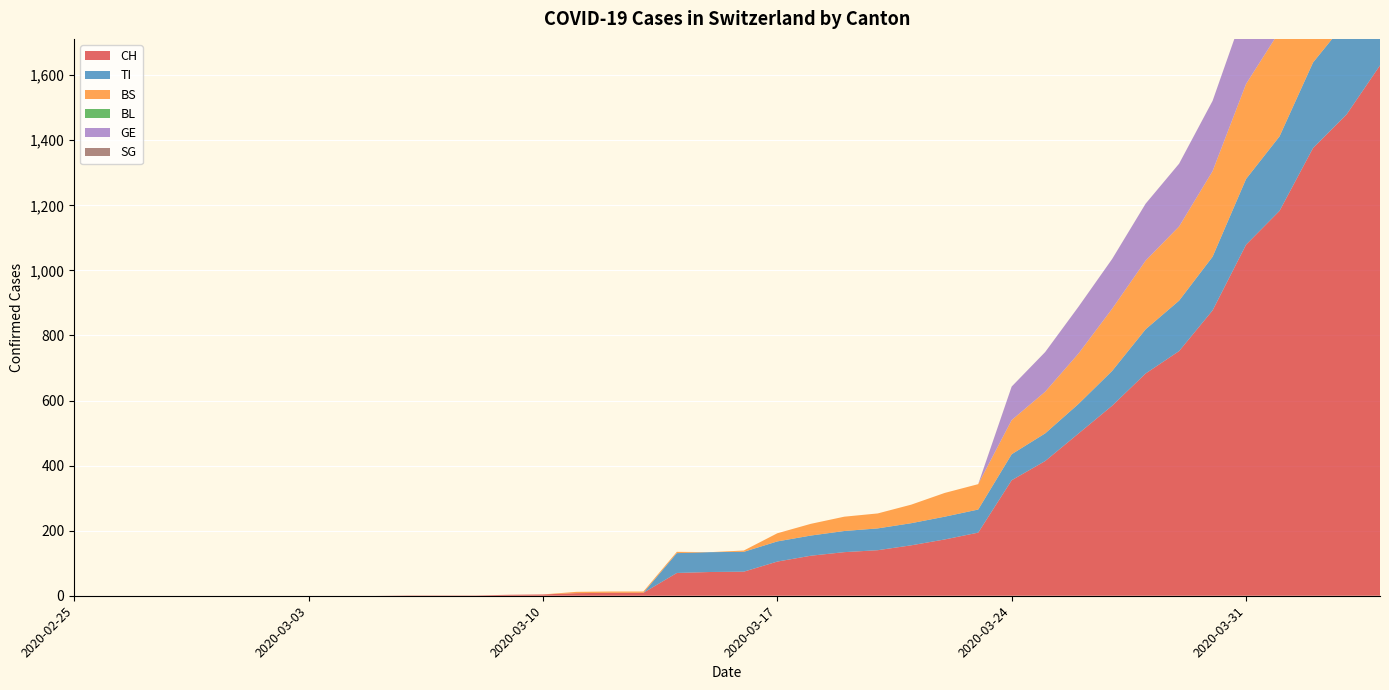

Reading left to right, what are all the values shown in this chart?

CH: 2020-02-25=0	2020-02-26=0	2020-02-27=0	2020-02-28=0	2020-02-29=0	2020-03-01=0	2020-03-02=0	2020-03-03=0	2020-03-04=0	2020-03-05=0	2020-03-06=1	2020-03-07=1	2020-03-08=1	2020-03-09=3	2020-03-10=4	2020-03-11=8	2020-03-12=9	2020-03-13=9	2020-03-14=70	2020-03-15=73	2020-03-16=74	2020-03-17=105	2020-03-18=123	2020-03-19=134	2020-03-20=140	2020-03-21=155	2020-03-22=173	2020-03-23=194	2020-03-24=355	2020-03-25=414	2020-03-26=499	2020-03-27=584	2020-03-28=683	2020-03-29=752	2020-03-30=877	2020-03-31=1079	2020-04-01=1183	2020-04-02=1376	2020-04-03=1479	2020-04-04=1630
TI: 2020-02-25=0	2020-02-26=0	2020-02-27=0	2020-02-28=0	2020-02-29=0	2020-03-01=0	2020-03-02=0	2020-03-03=0	2020-03-04=0	2020-03-05=0	2020-03-06=0	2020-03-07=0	2020-03-08=0	2020-03-09=0	2020-03-10=0	2020-03-11=0	2020-03-12=0	2020-03-13=0	2020-03-14=61	2020-03-15=61	2020-03-16=61	2020-03-17=62	2020-03-18=62	2020-03-19=65	2020-03-20=67	2020-03-21=68	2020-03-22=70	2020-03-23=71	2020-03-24=80	2020-03-25=85	2020-03-26=91	2020-03-27=107	2020-03-28=136	2020-03-29=155	2020-03-30=165	2020-03-31=202	2020-04-01=229	2020-04-02=263	2020-04-03=287	2020-04-04=314
BS: 2020-02-25=0	2020-02-26=0	2020-02-27=0	2020-02-28=0	2020-02-29=0	2020-03-01=0	2020-03-02=0	2020-03-03=0	2020-03-04=0	2020-03-05=0	2020-03-06=0	2020-03-07=0	2020-03-08=0	2020-03-09=0	2020-03-10=0	2020-03-11=4	2020-03-12=4	2020-03-13=4	2020-03-14=4	2020-03-15=0	2020-03-16=4	2020-03-17=25	2020-03-18=36	2020-03-19=44	2020-03-20=46	2020-03-21=57	2020-03-22=73	2020-03-23=78	2020-03-24=105	2020-03-25=128	2020-03-26=155	2020-03-27=191	2020-03-28=211	2020-03-29=228	2020-03-30=263	2020-03-31=292	2020-04-01=323	2020-04-02=350	2020-04-03=397	2020-04-04=434
BL: 2020-02-25=0	2020-02-26=0	2020-02-27=0	2020-02-28=0	2020-02-29=0	2020-03-01=0	2020-03-02=0	2020-03-03=0	2020-03-04=0	2020-03-05=0	2020-03-06=0	2020-03-07=0	2020-03-08=0	2020-03-09=0	2020-03-10=0	2020-03-11=0	2020-03-12=0	2020-03-13=0	2020-03-14=0	2020-03-15=0	2020-03-16=0	2020-03-17=0	2020-03-18=0	2020-03-19=0	2020-03-20=0	2020-03-21=0	2020-03-22=0	2020-03-23=0	2020-03-24=0	2020-03-25=0	2020-03-26=0	2020-03-27=0	2020-03-28=0	2020-03-29=0	2020-03-30=0	2020-03-31=0	2020-04-01=0	2020-04-02=0	2020-04-03=0	2020-04-04=0
GE: 2020-02-25=0	2020-02-26=0	2020-02-27=0	2020-02-28=0	2020-02-29=0	2020-03-01=0	2020-03-02=0	2020-03-03=0	2020-03-04=0	2020-03-05=0	2020-03-06=0	2020-03-07=0	2020-03-08=0	2020-03-09=0	2020-03-10=0	2020-03-11=0	2020-03-12=0	2020-03-13=0	2020-03-14=0	2020-03-15=0	2020-03-16=0	2020-03-17=0	2020-03-18=0	2020-03-19=0	2020-03-20=0	2020-03-21=0	2020-03-22=0	2020-03-23=0	2020-03-24=103	2020-03-25=122	2020-03-26=144	2020-03-27=153	2020-03-28=175	2020-03-29=193	2020-03-30=216	2020-03-31=241	2020-04-01=260	2020-04-02=283	2020-04-03=284	2020-04-04=305
SG: 2020-02-25=0	2020-02-26=0	2020-02-27=0	2020-02-28=0	2020-02-29=0	2020-03-01=0	2020-03-02=0	2020-03-03=0	2020-03-04=0	2020-03-05=0	2020-03-06=0	2020-03-07=0	2020-03-08=0	2020-03-09=0	2020-03-10=0	2020-03-11=0	2020-03-12=0	2020-03-13=0	2020-03-14=0	2020-03-15=0	2020-03-16=0	2020-03-17=0	2020-03-18=0	2020-03-19=0	2020-03-20=0	2020-03-21=0	2020-03-22=0	2020-03-23=0	2020-03-24=0	2020-03-25=0	2020-03-26=0	2020-03-27=0	2020-03-28=0	2020-03-29=0	2020-03-30=0	2020-03-31=0	2020-04-01=0	2020-04-02=49	2020-04-03=50	2020-04-04=62